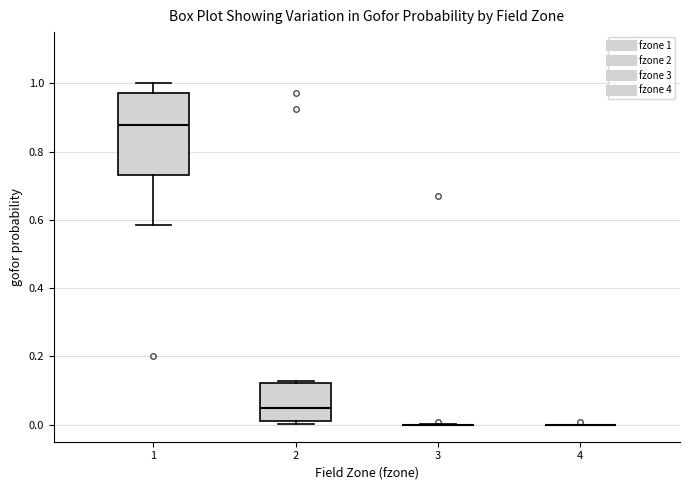

Reading left to right, transcribe this box plot: for each box, give where its median line is, the range the box spans, and where its two whiskers end, as read against the y-axis. The values are not printed on the chart, so give them approximately, as read against the axis.

1: median 0.88, box 0.74 to 0.98, whiskers 0.58 to 1.00
2: median 0.04, box 0.00 to 0.12, whiskers 0.00 (just below the box's lower edge) to 0.12
3: box collapsed to a line at 0.00, whiskers 0.00 to 0.00
4: box collapsed to a line at 0.00, whiskers 0.00 to 0.00